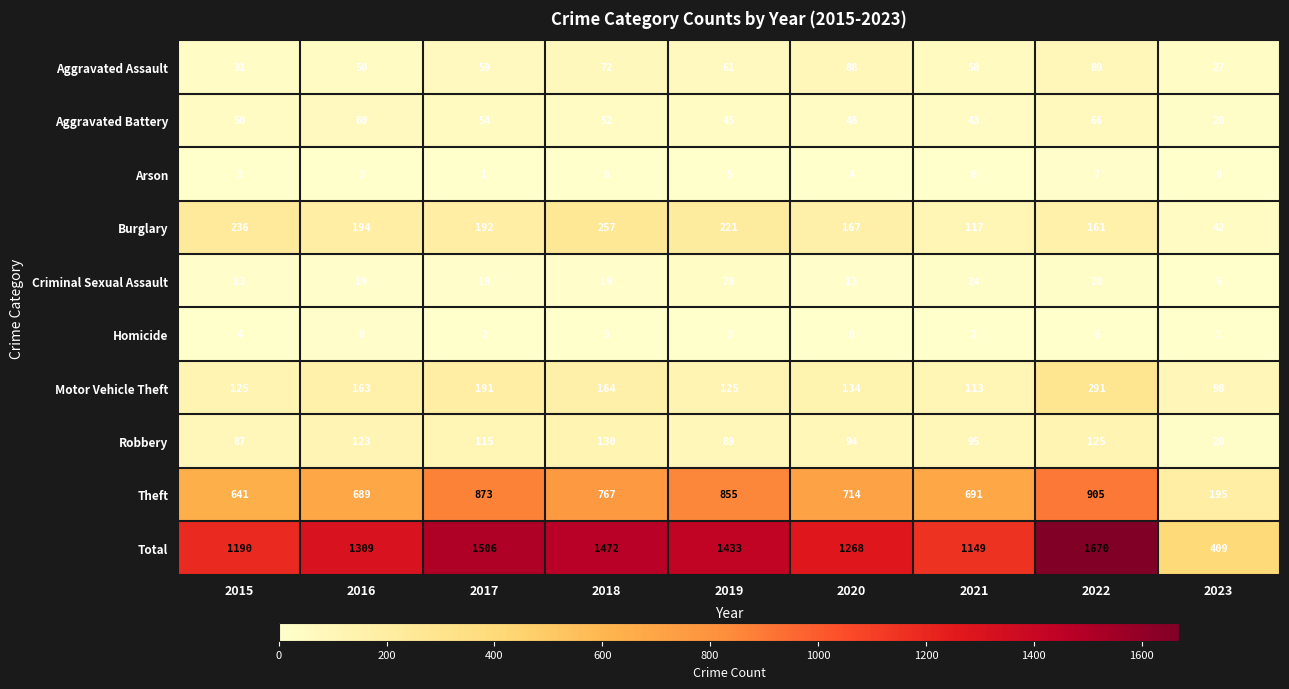

The Arson series shows 0 at 2017. True or false?

False